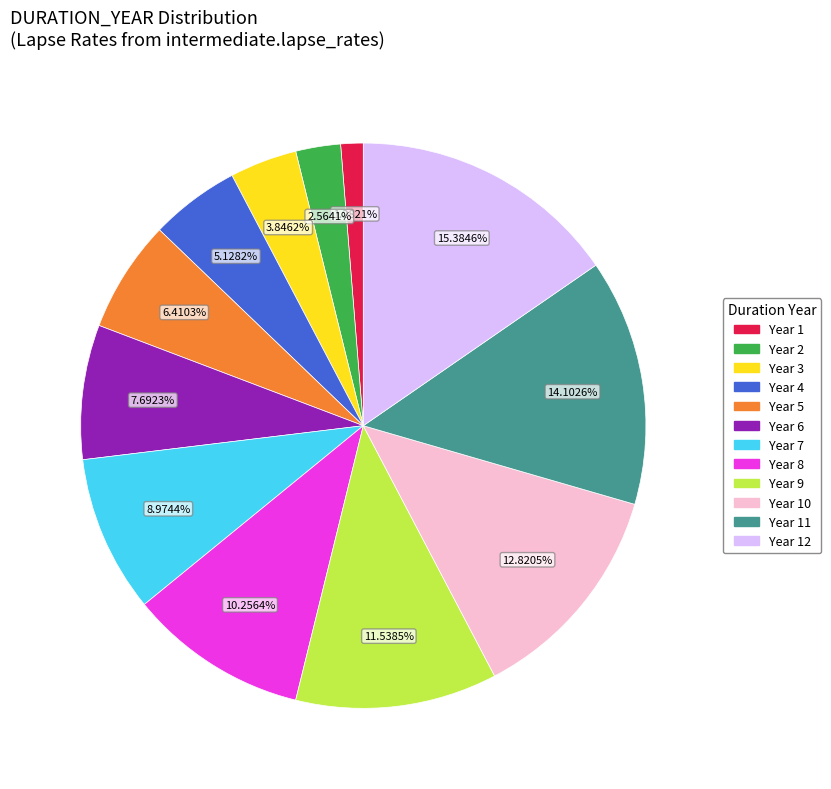

To the nearest percent, what is the average slice percentage?

8%